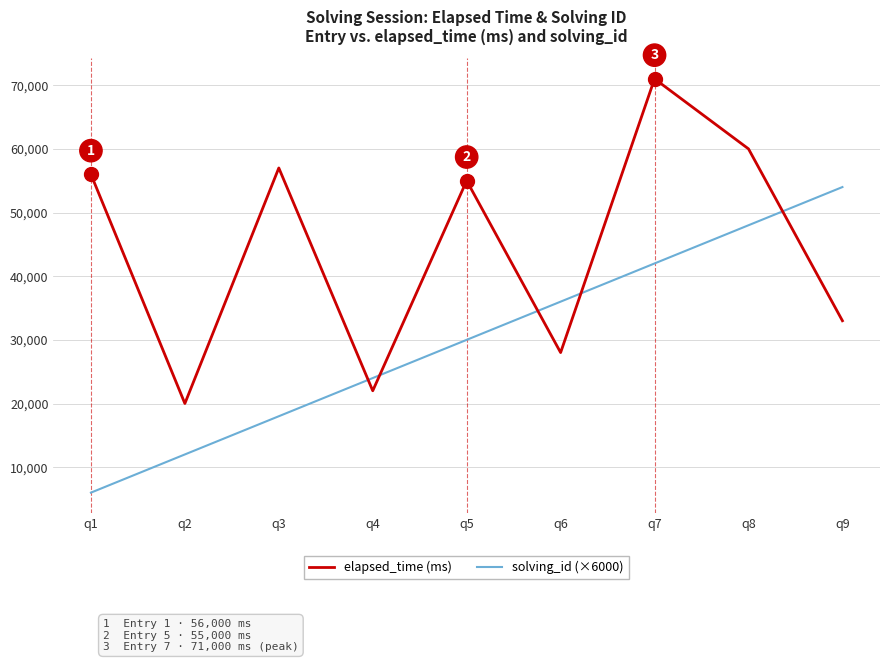

Is it true that solving_id (×6000) equals 18000 at q3?

True